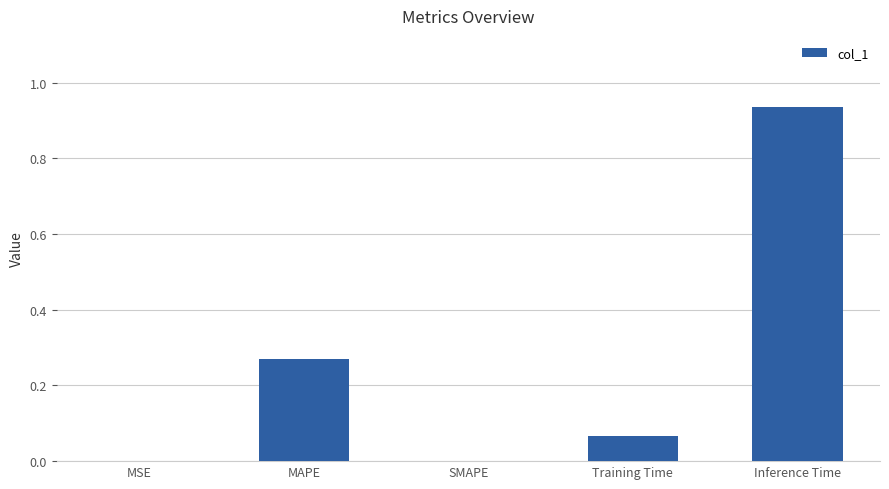

What is the sum of the values at Training Time and Inference Time?

1.0